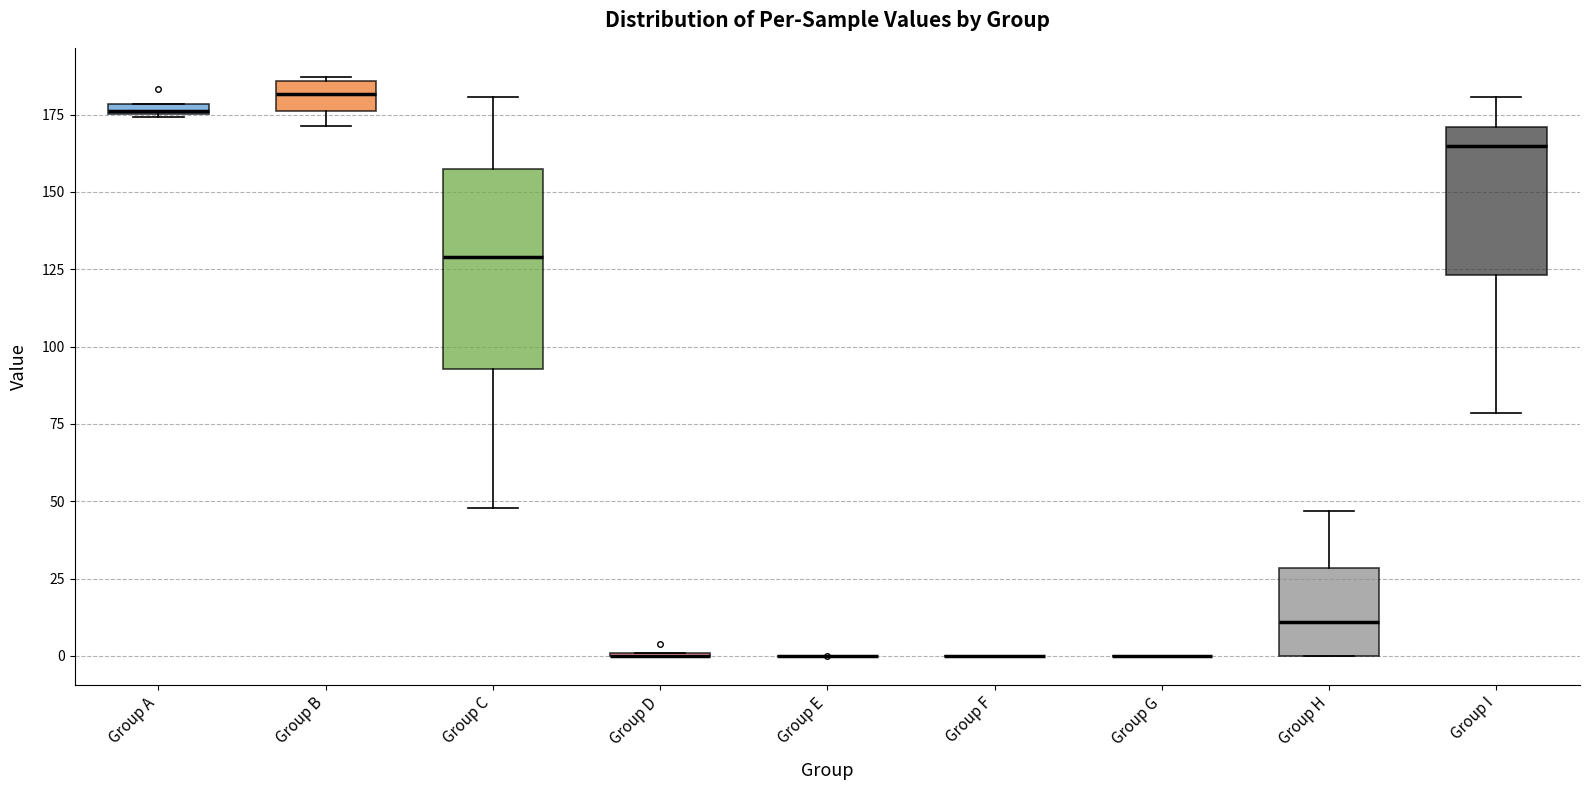

Comparing the boxes themselves (not the whiskers), which one is the tallest?

Group C